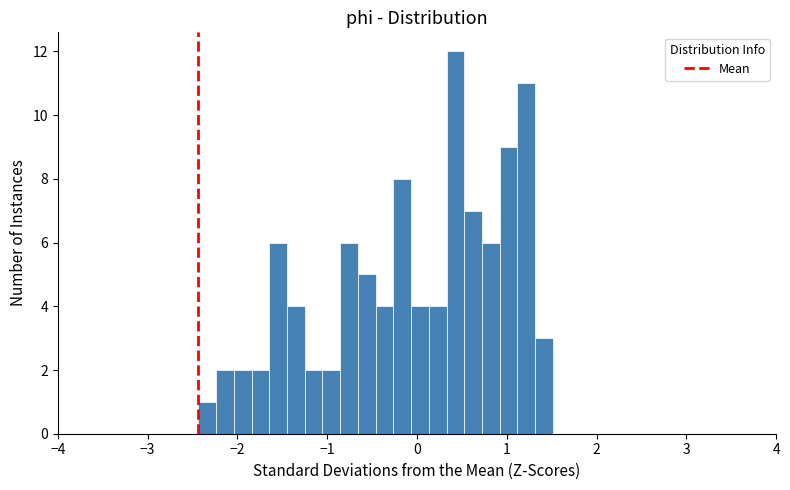

Around what value on the x-axis is the tallest bar? Give the approximate position of its centre, as read against the axis.

0.4